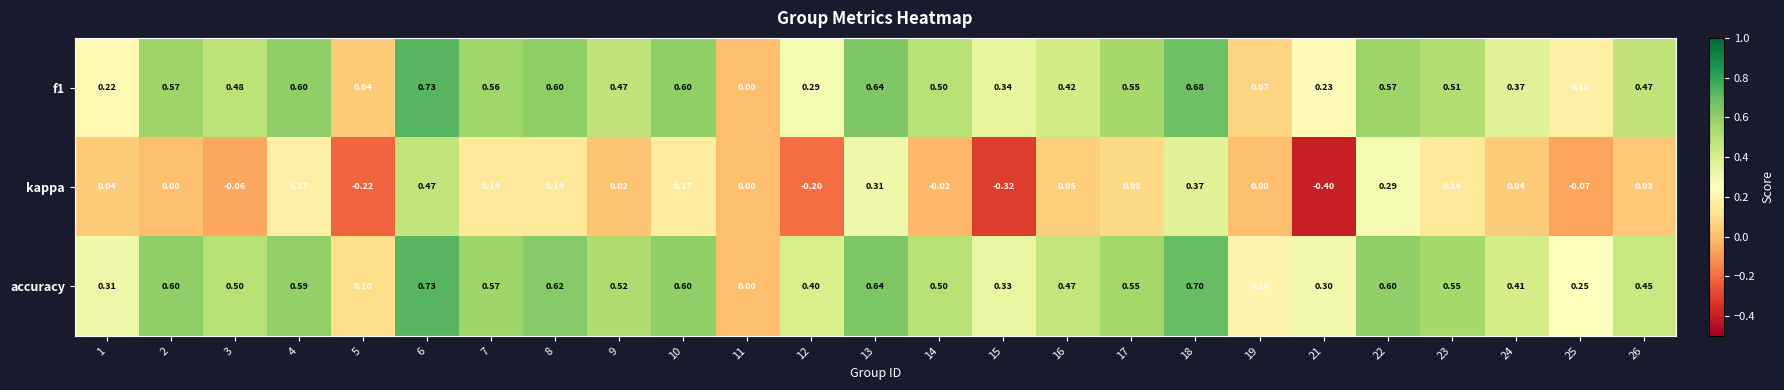

Which series changed the most between 9 and 10?

kappa